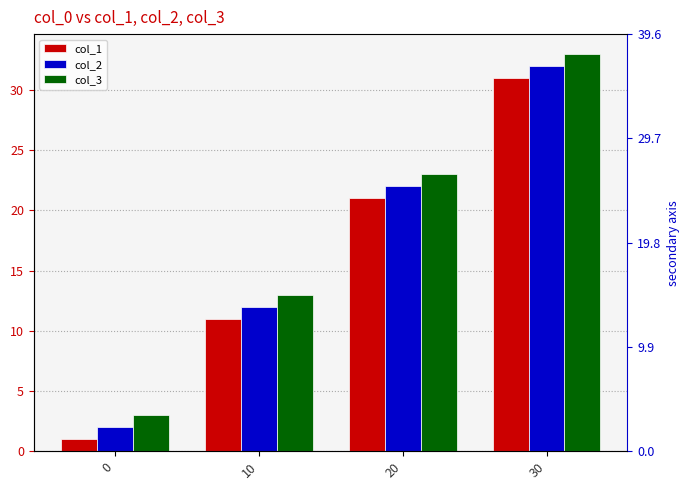

List the series in order of their overall mean, highest first.

col_3, col_2, col_1